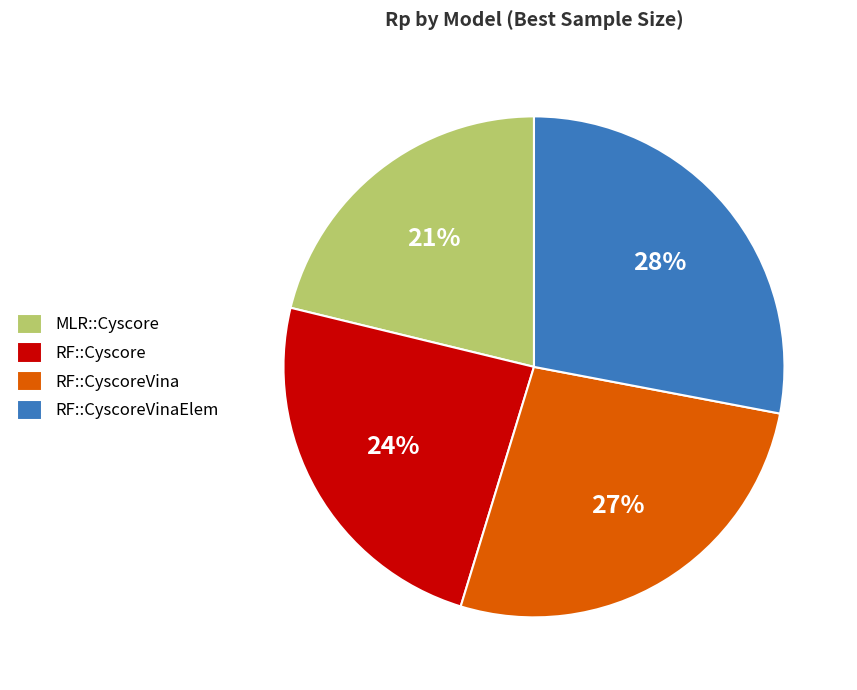

Is there a majority slice in this chart?

No